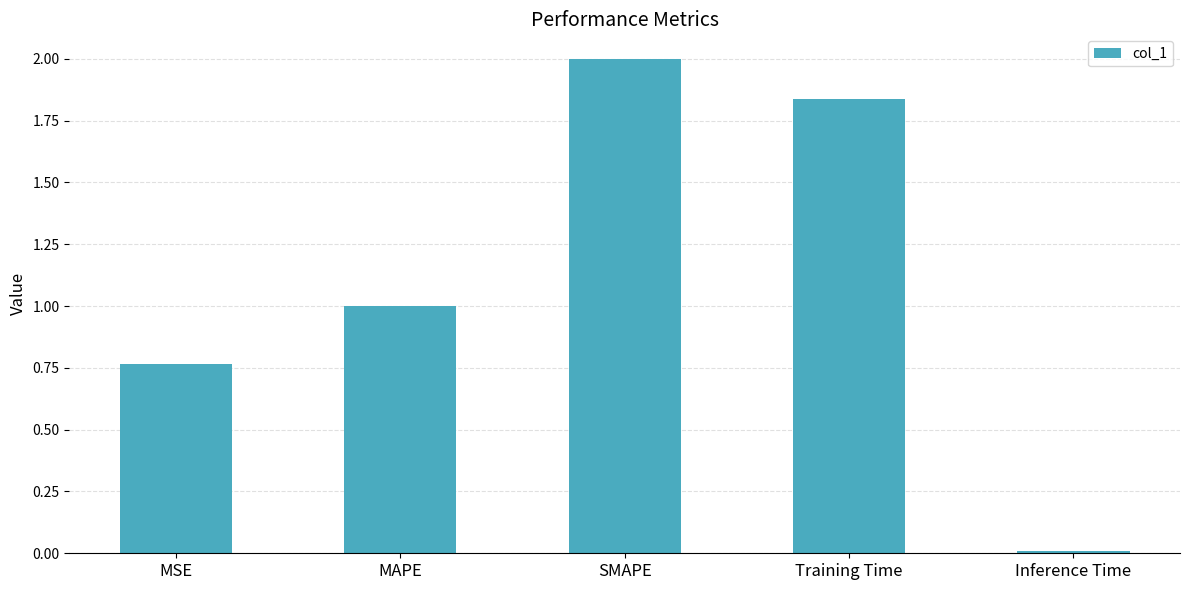

Between Inference Time and Training Time, which is larger?

Training Time